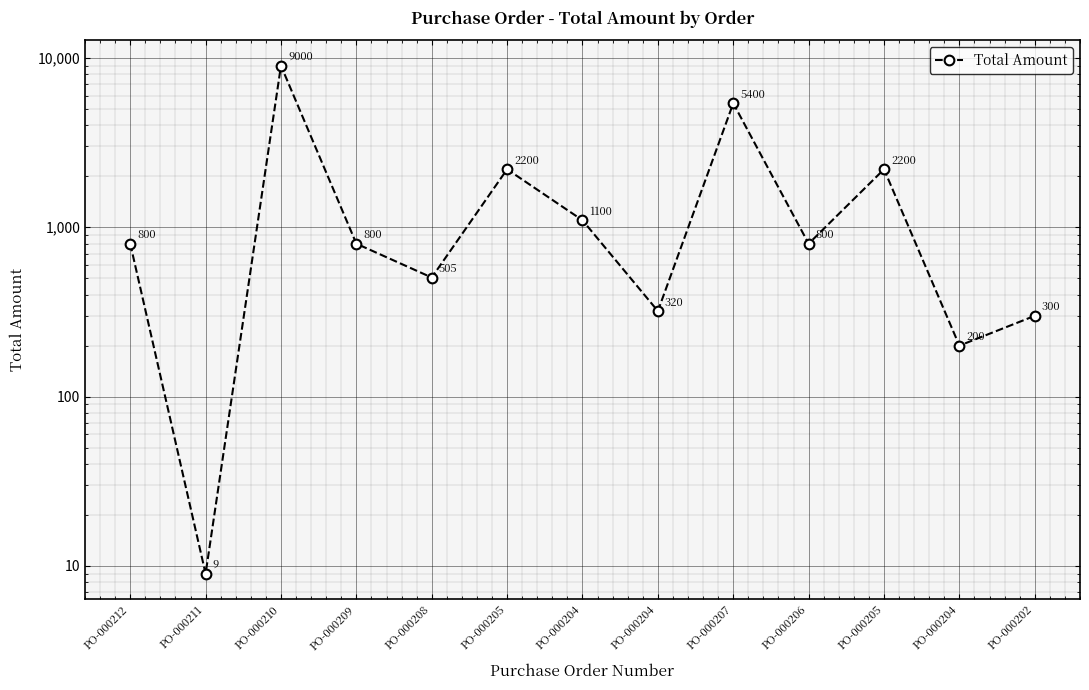

What is the label of the 2nd point from the left?

PO-000211